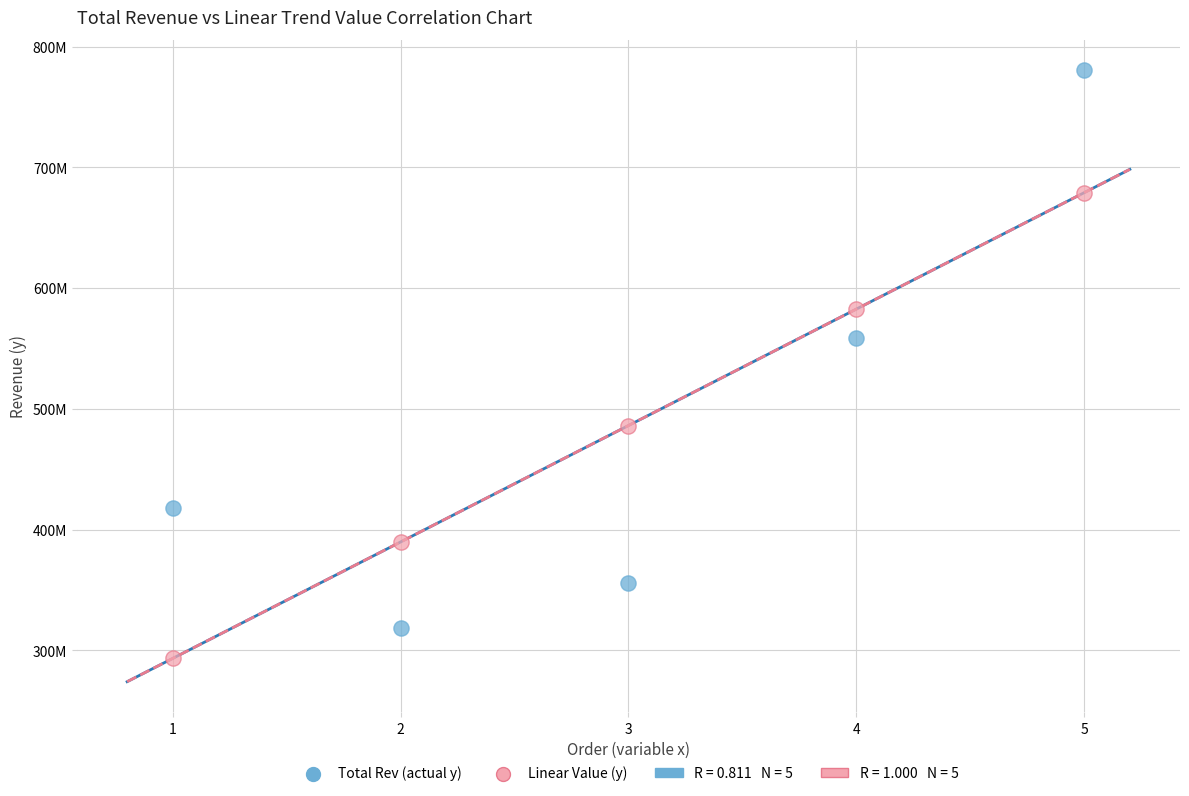

Which series has the widest spread of Y values?

Total Rev (actual y)